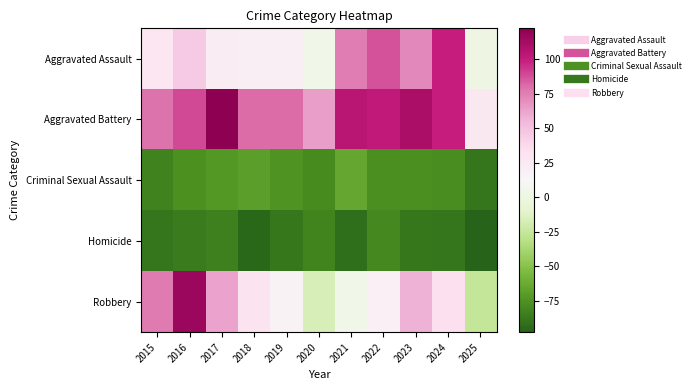

What is the spread (max minus min) of values at 2023?

198.0